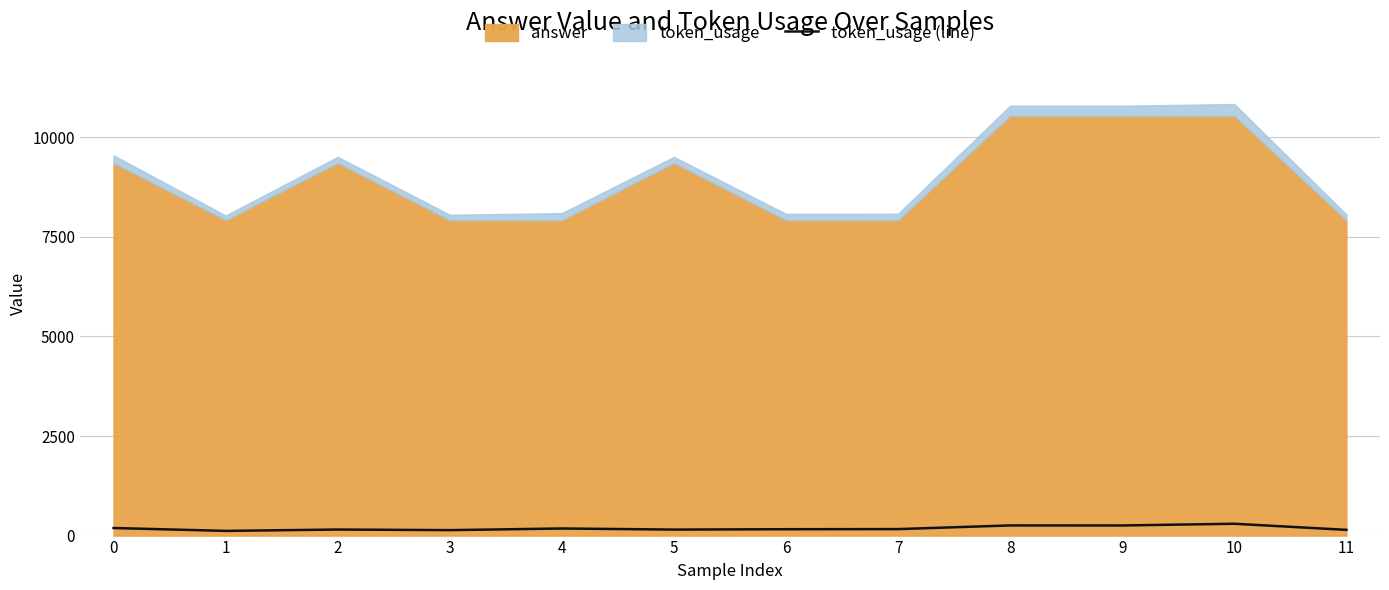

Approximately how many times larger is the value at 2 compared to 11?

1.1